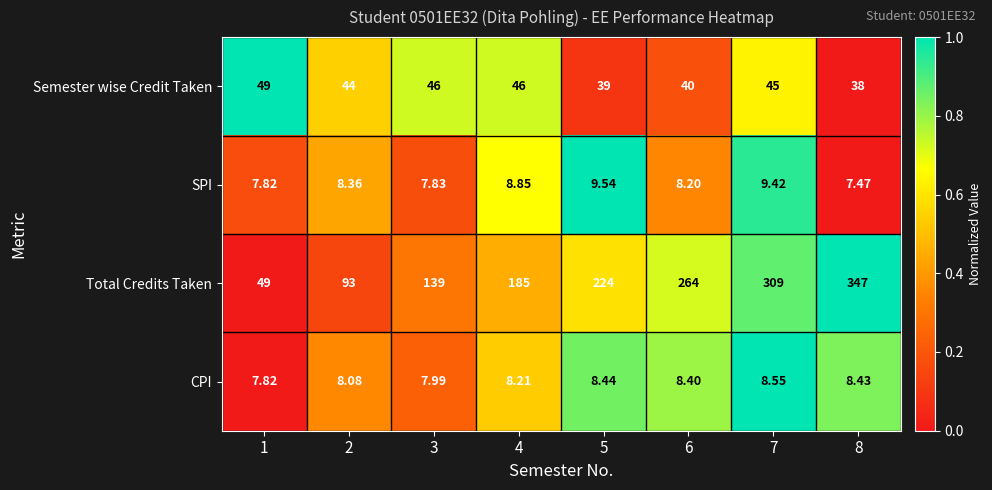

Which series changed the most between 1 and 4?

Total Credits Taken